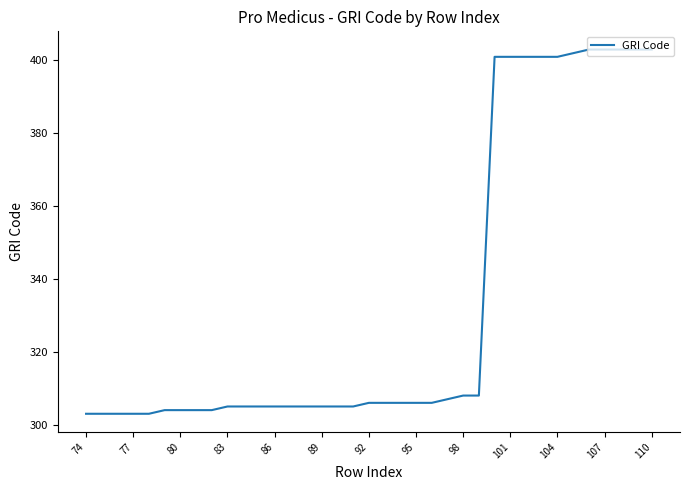

What is the minimum value shown in the chart?

303